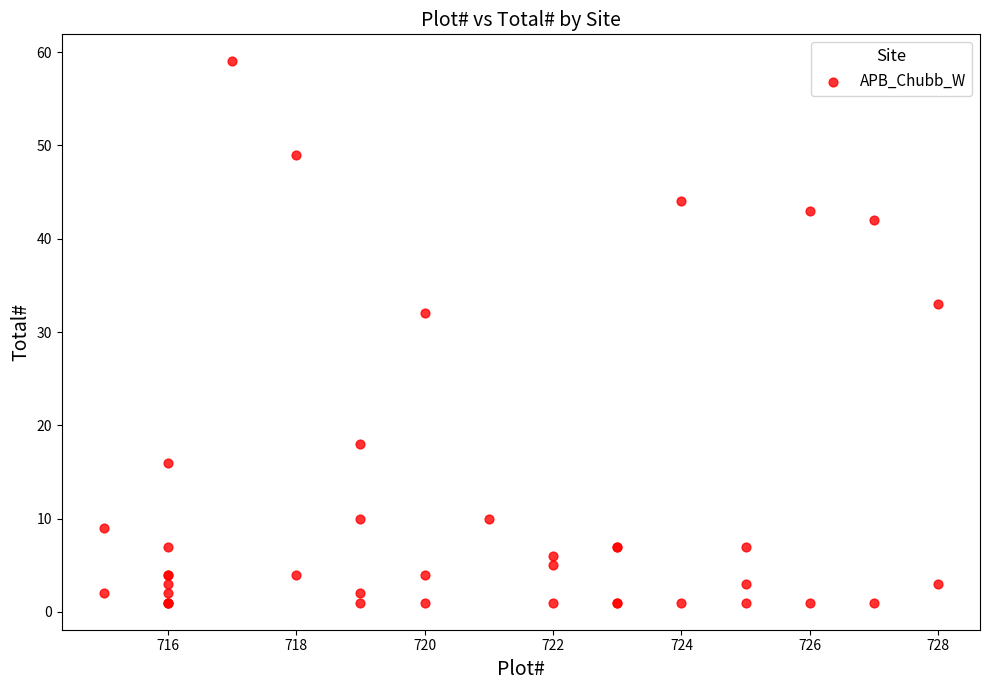

What Y value in the scatter plot is closest to 30?

32